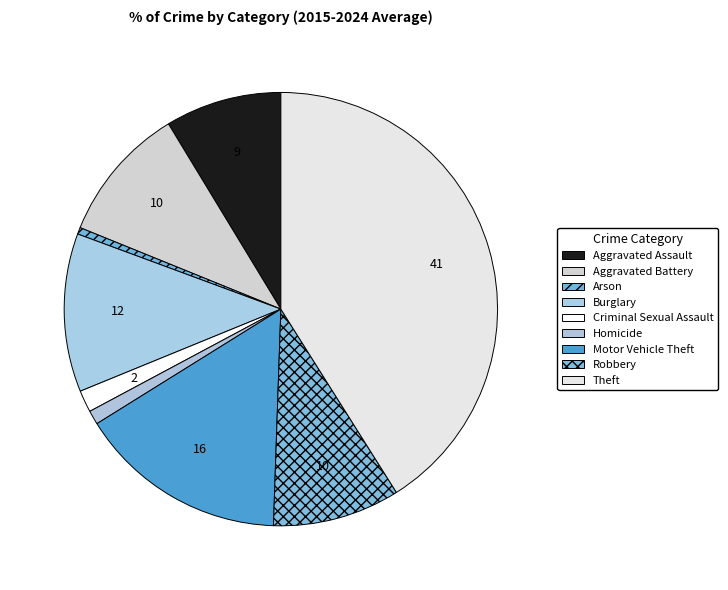

To the nearest percent, what is the average slice percentage?

11%